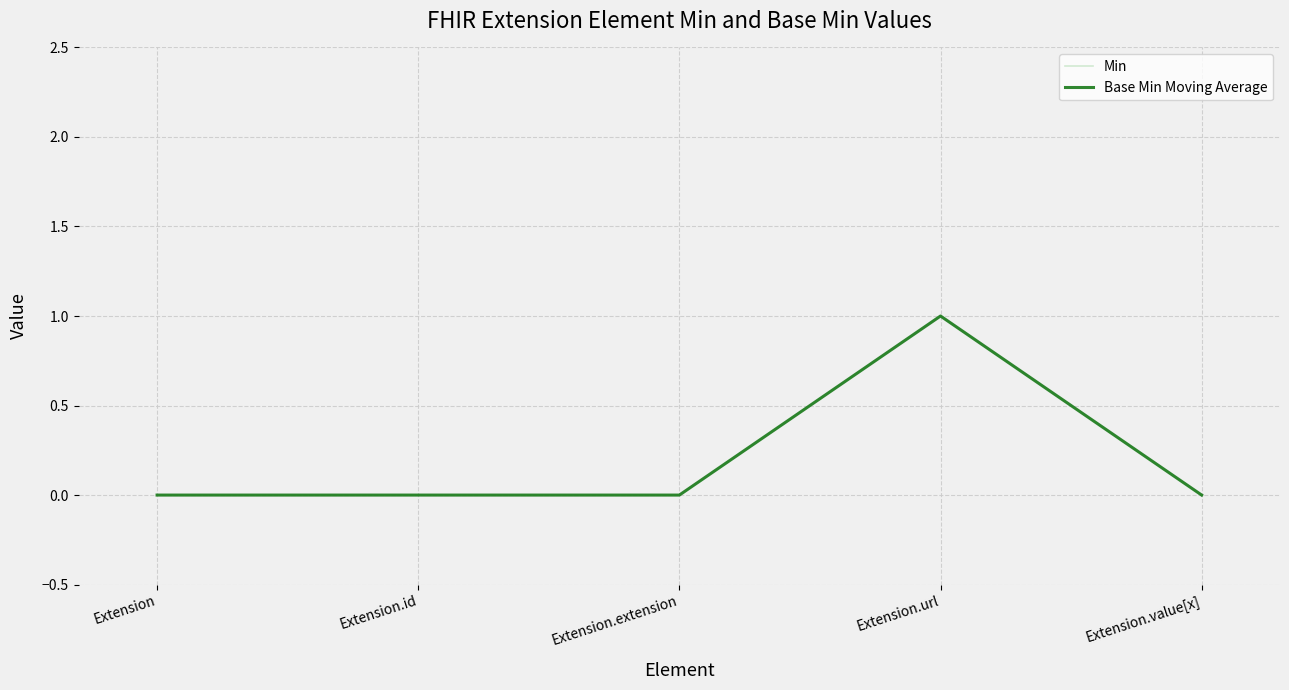

How many lines are shown in the chart?

2